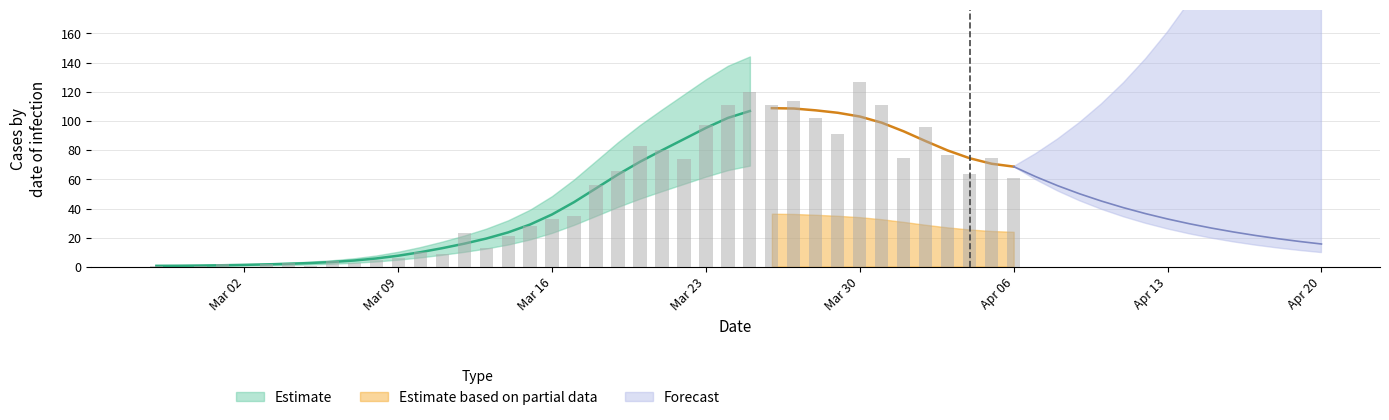

Is it true that the value at 2020-03-27 is 114?

True